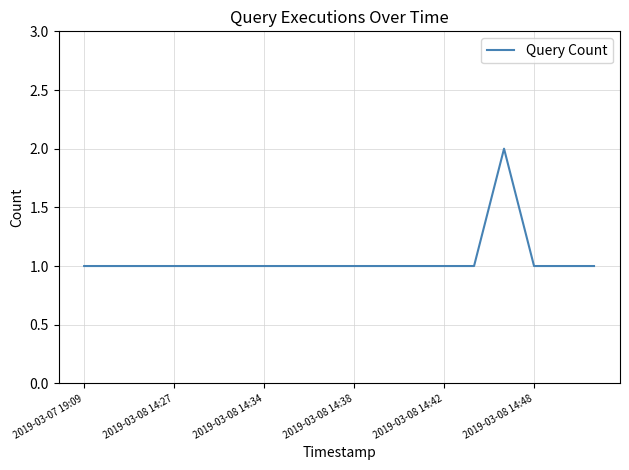

Does the chart have visible grid lines?

Yes